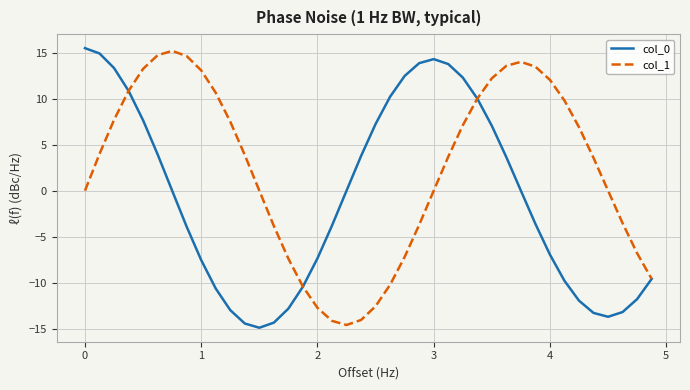

What is the difference between the maximum and minimum values in the col_1 series?

29.8